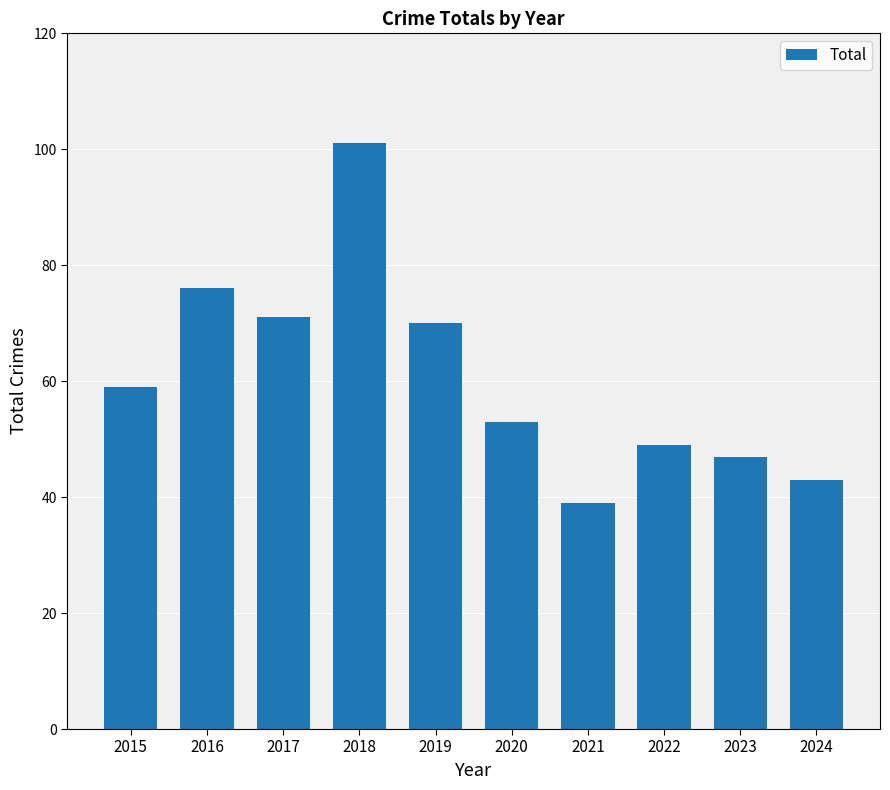

What is the ratio of the value at 2024 to the value at 2019?

0.6